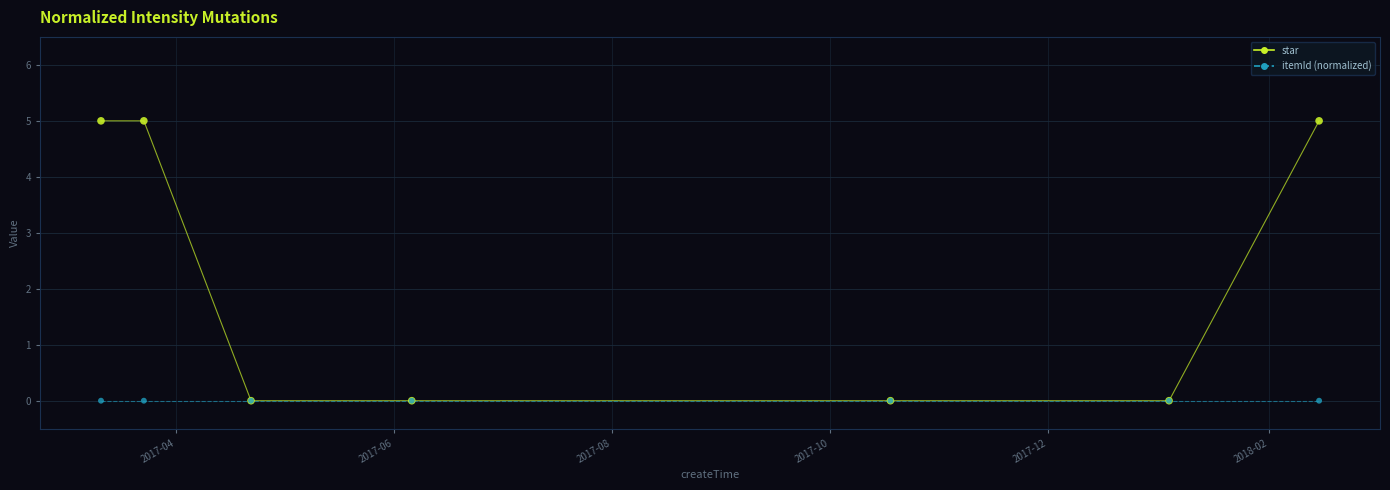

Which series has the widest spread of values?

star